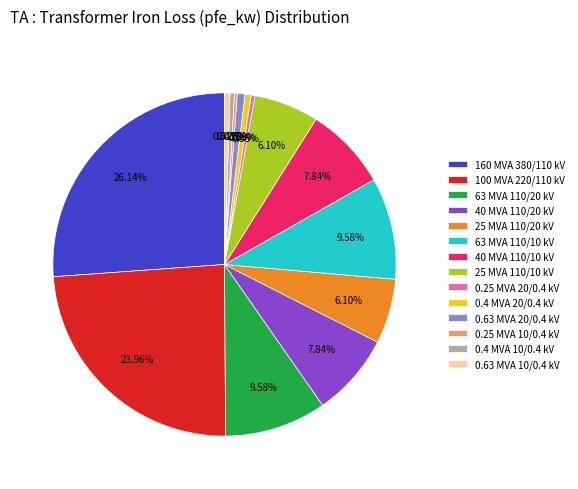

Between 40 MVA 110/20 kV and 0.25 MVA 20/0.4 kV, which is larger?

40 MVA 110/20 kV